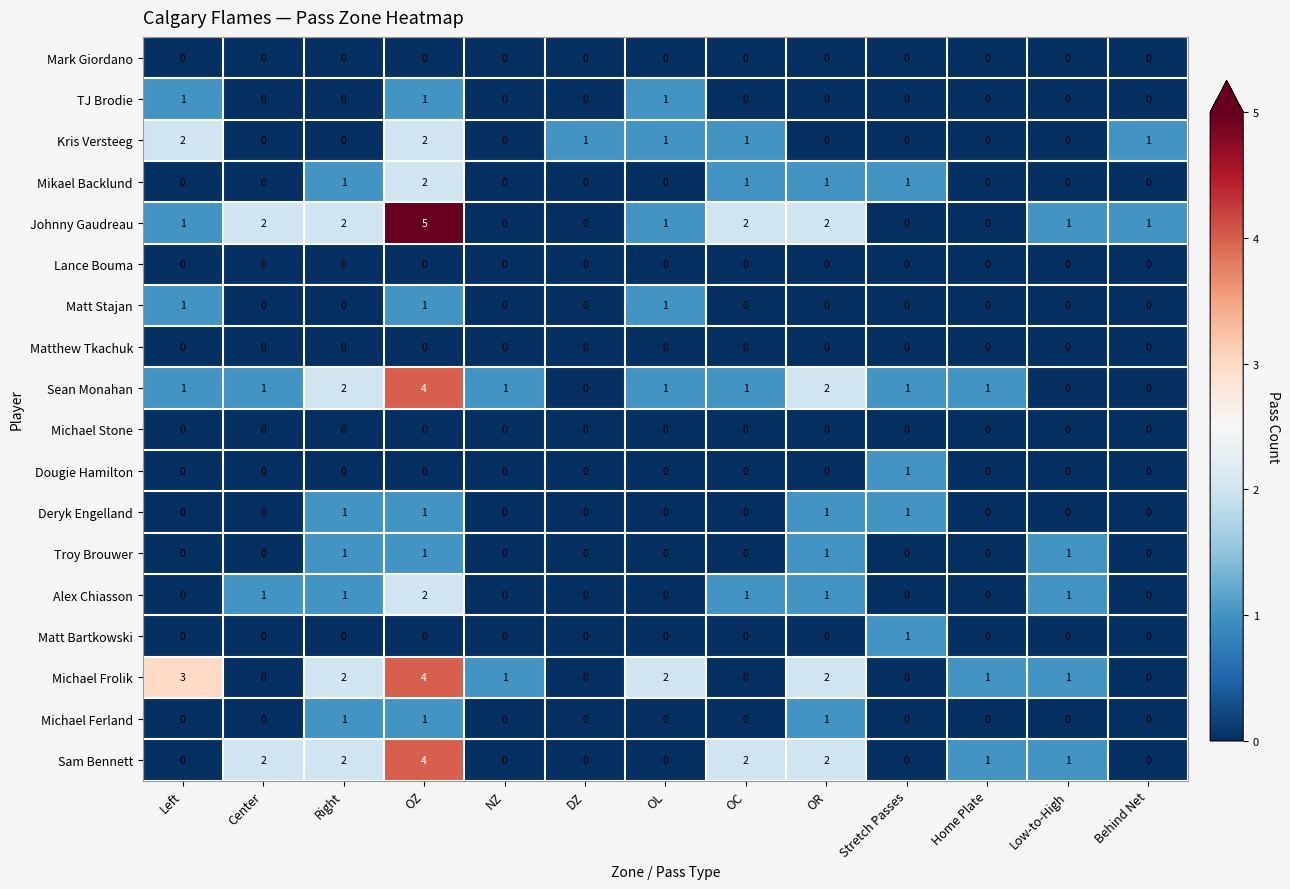

True or false: Deryk Engelland has a value of 0 at OZ.

False